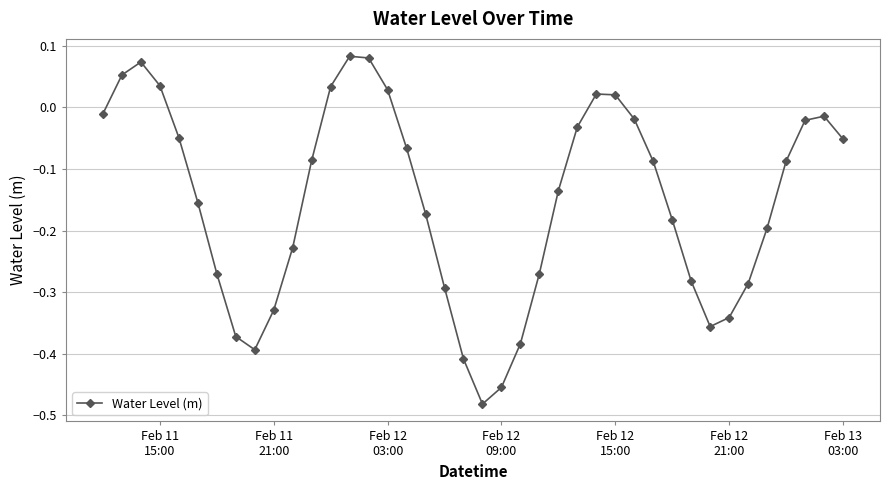

How many interior local peaks (higher than both neighbors) does the data have?

4